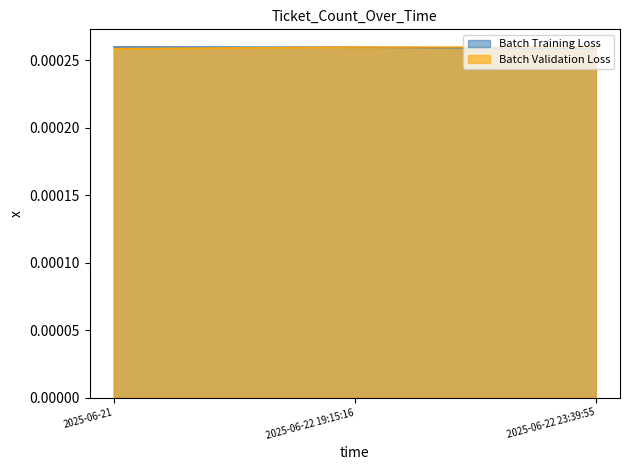

Which series has the widest spread of values?

Batch Training Loss